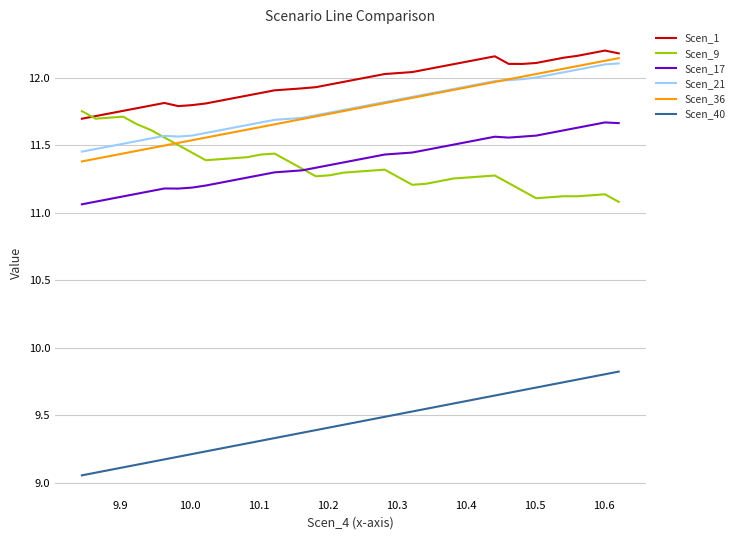

What are all the series names shown in the legend?

Scen_1, Scen_9, Scen_17, Scen_21, Scen_36, Scen_40